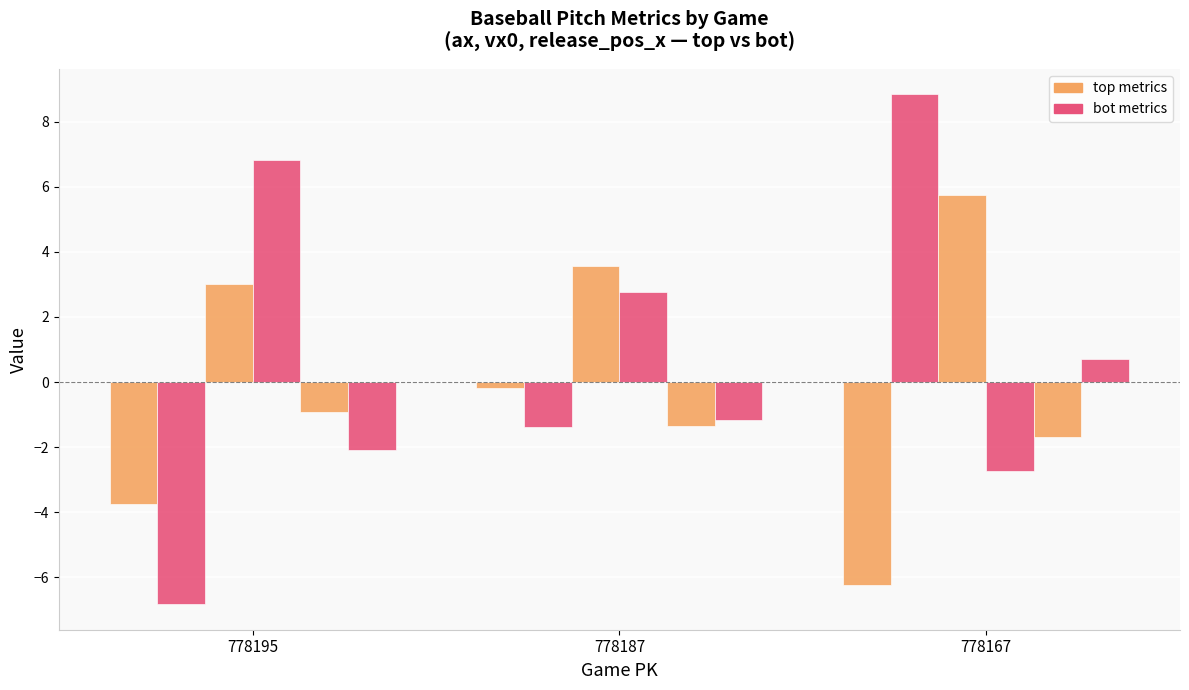

How many categories are shown in the chart?

3